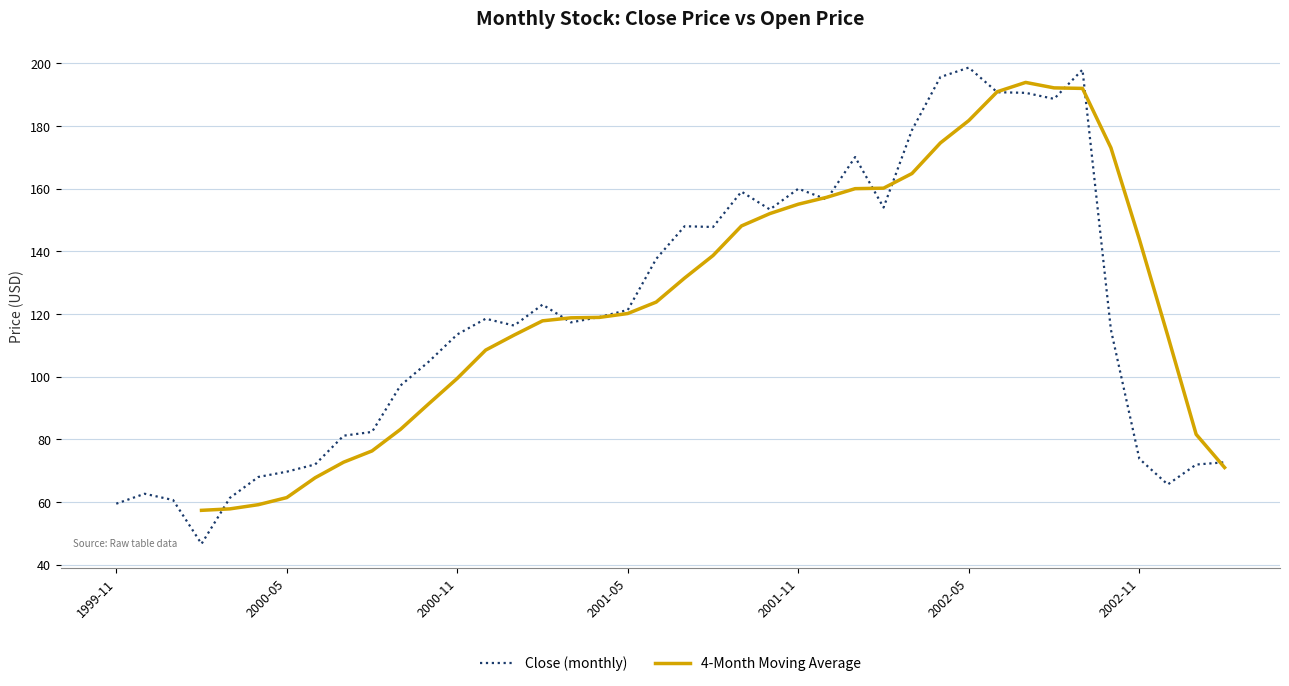

The Close (monthly) series shows 121.3 at 2001-05. True or false?

True